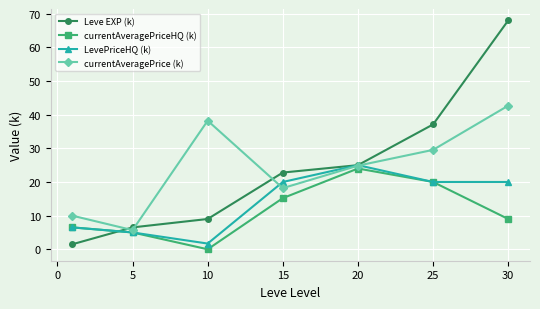

True or false: Leve EXP (k) has more than 2 points higher than both neighbors.

False